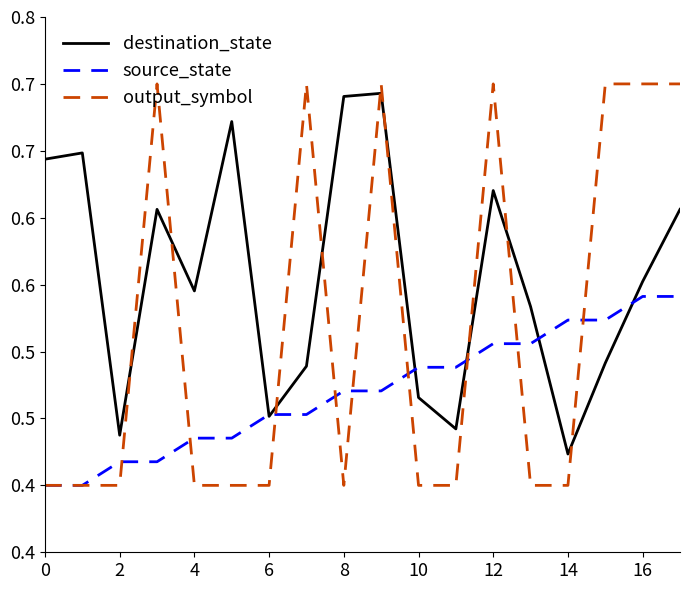

Reading left to right, what are all the values shown in this chart?

destination_state: 0.6	0.6	0.4	0.6	0.5	0.7	0.5	0.5	0.7	0.7	0.5	0.4	0.6	0.5	0.4	0.5	0.6	0.6
source_state: 0.4	0.4	0.4	0.4	0.4	0.4	0.5	0.5	0.5	0.5	0.5	0.5	0.5	0.5	0.5	0.5	0.5	0.5
output_symbol: 0.4	0.4	0.4	0.7	0.4	0.4	0.4	0.7	0.4	0.7	0.4	0.4	0.7	0.4	0.4	0.7	0.7	0.7